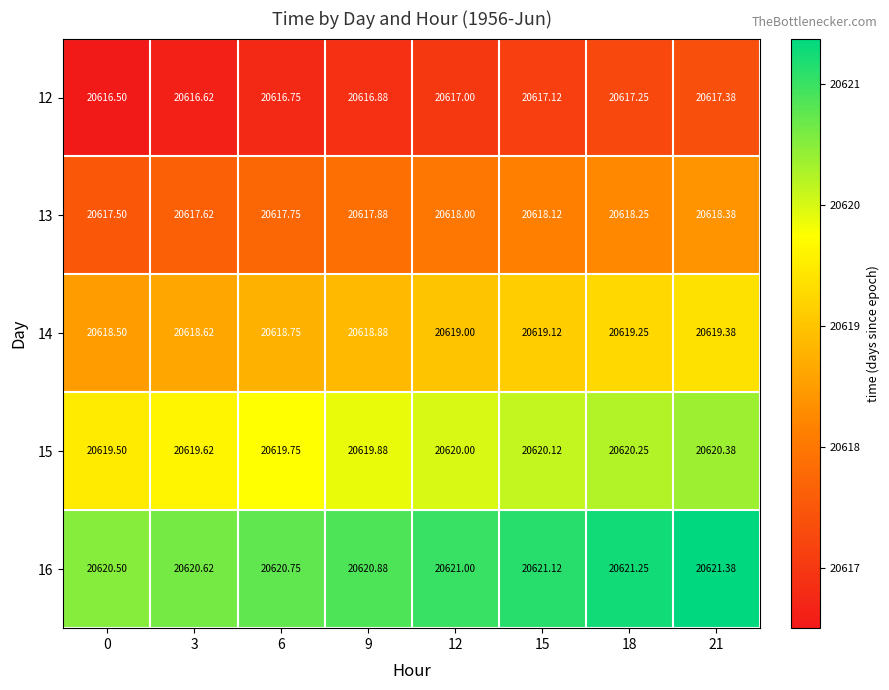

Is the value of 13 at 15 greater than the value of 16 at 12?

No